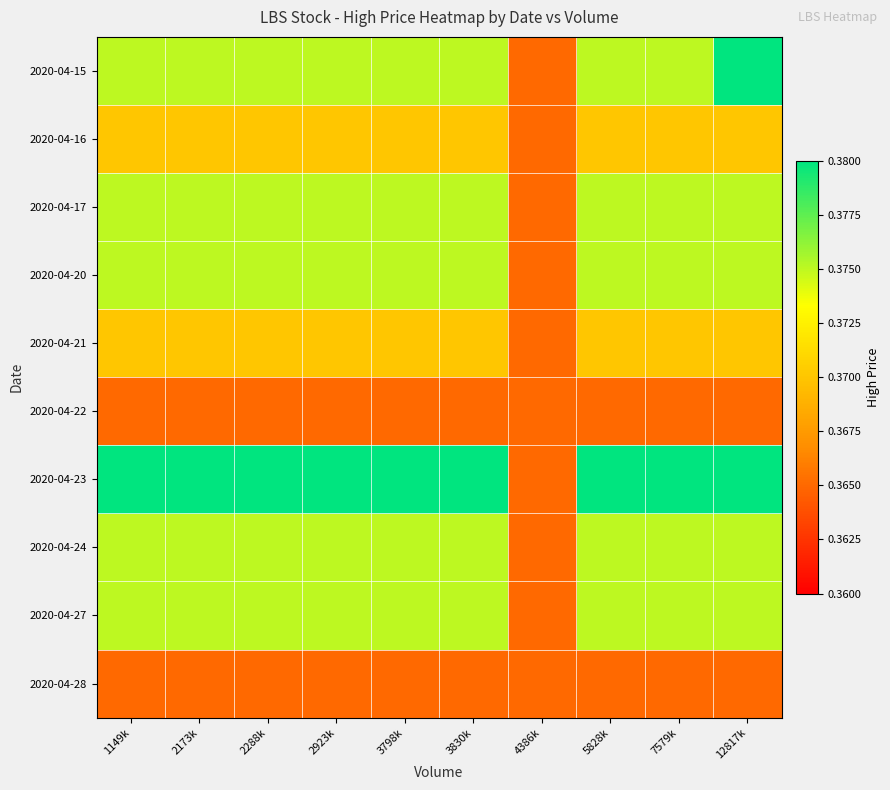

At 2288k, list the series in order from smallest to largest.

2020-04-22, 2020-04-28, 2020-04-16, 2020-04-21, 2020-04-15, 2020-04-17, 2020-04-20, 2020-04-24, 2020-04-27, 2020-04-23